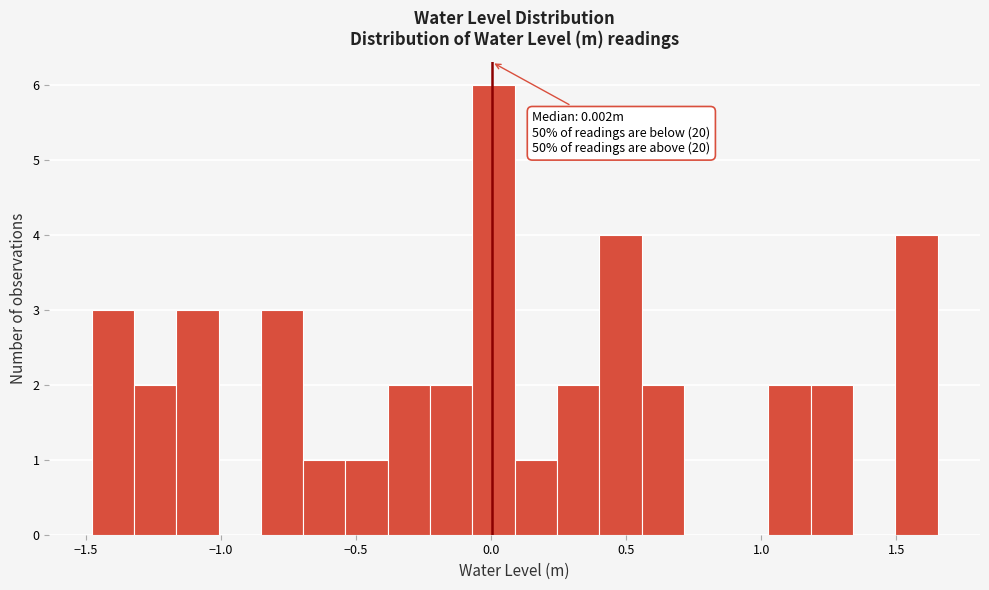

Around what value on the x-axis is the tallest bar? Give the approximate position of its centre, as read against the axis.

0.00